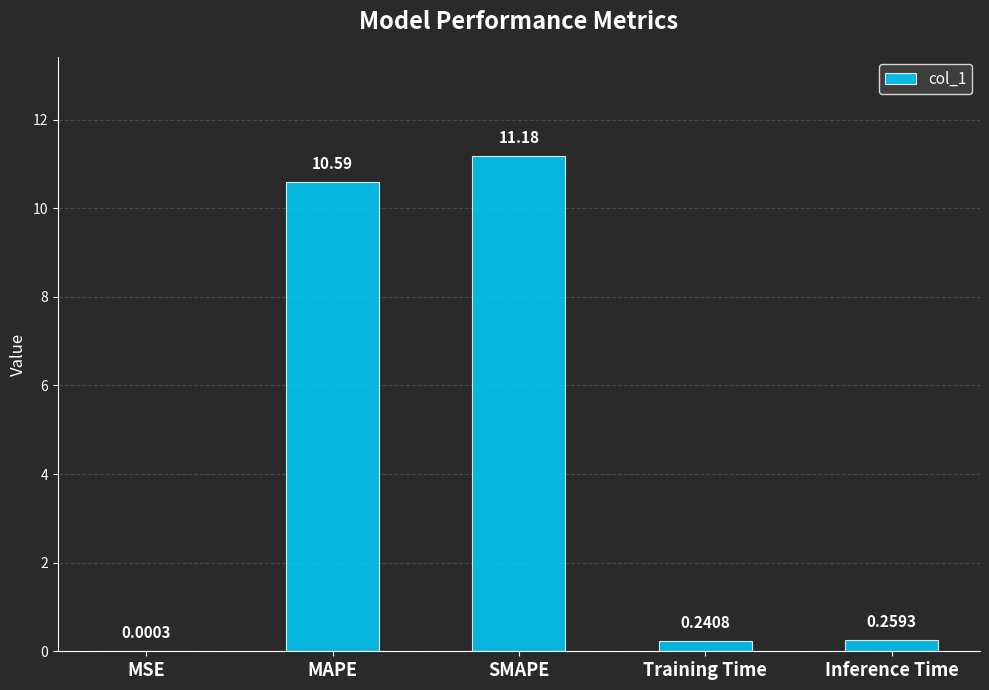

At which label is the value closest to 5?

Inference Time